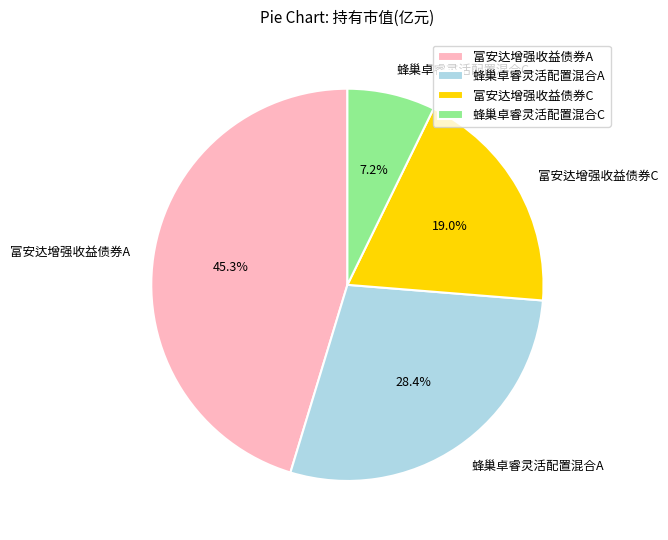

To the nearest percent, what portion does 蜂巢卓睿灵活配置混合C represent?

7%